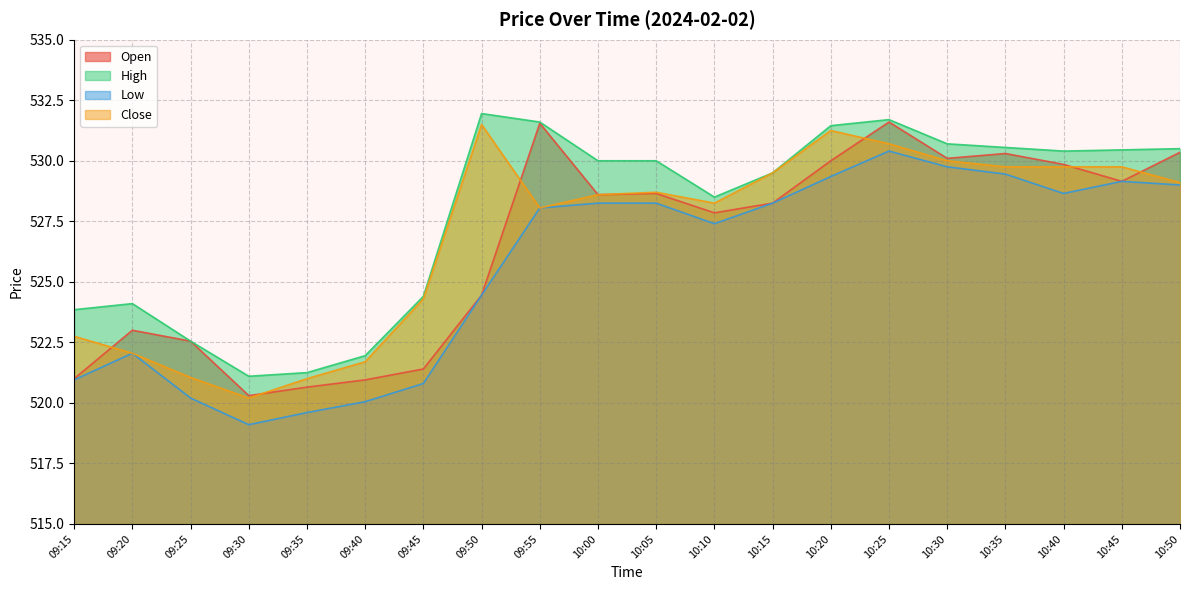

How many data points in Close are above 528?

13